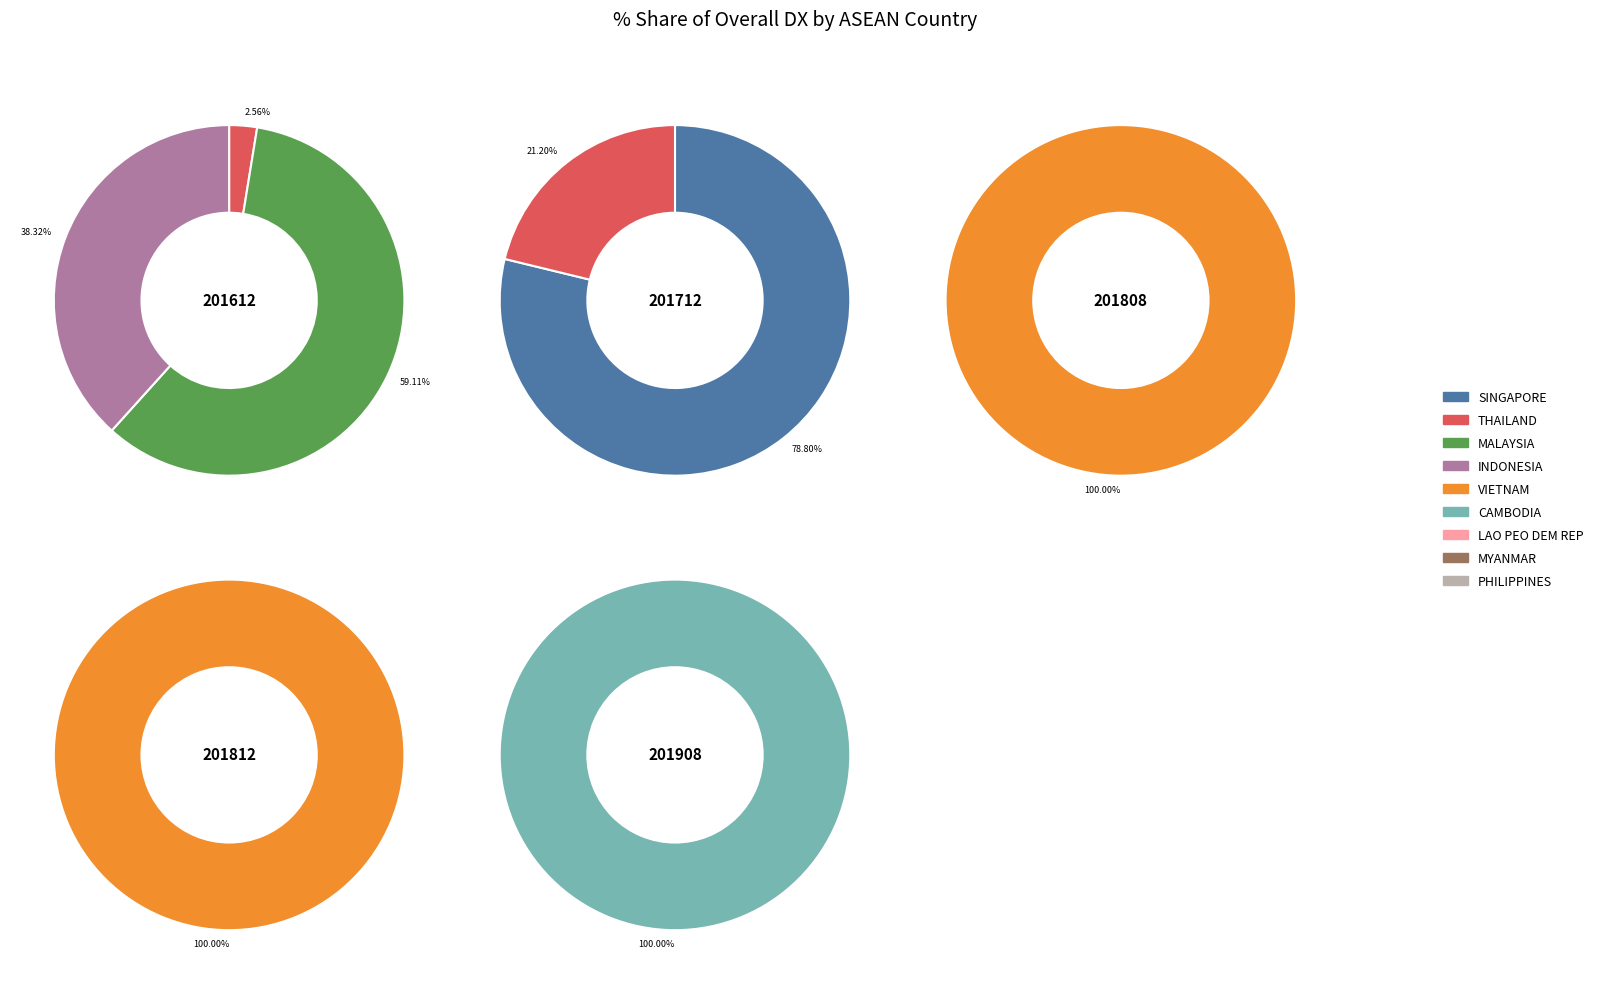

Count the number of slices in the pie.

9